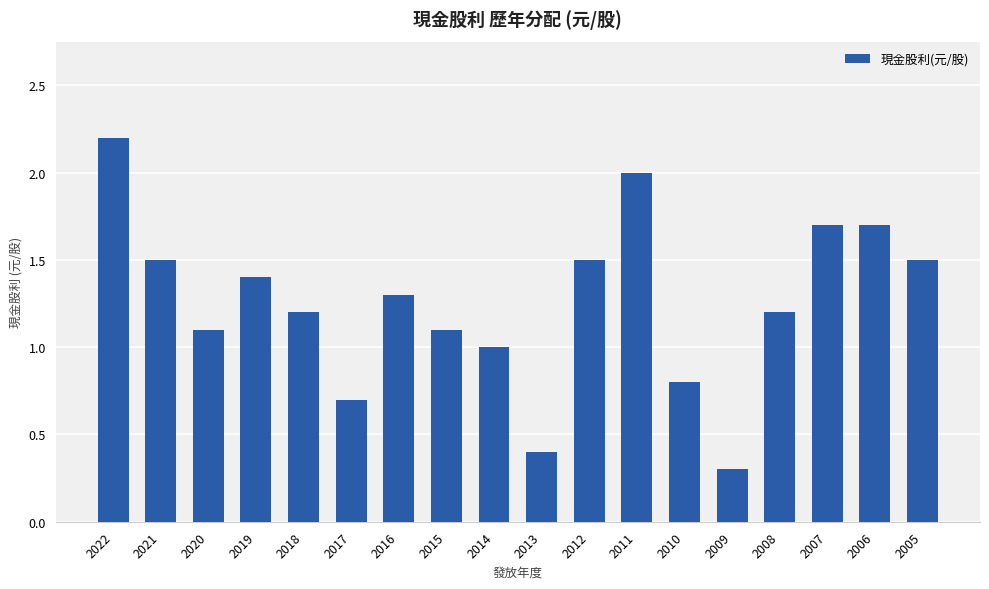

Are the bars horizontal?

No